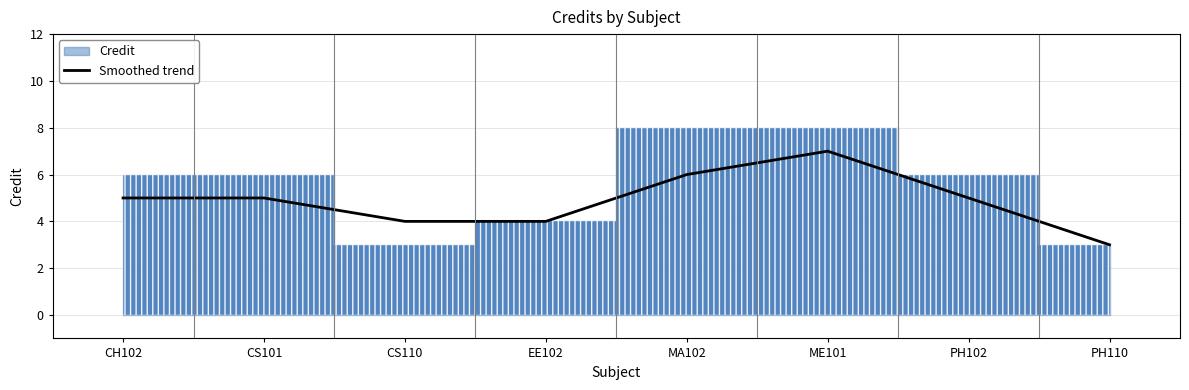

At which category does the data reach its first local peak?

ME101